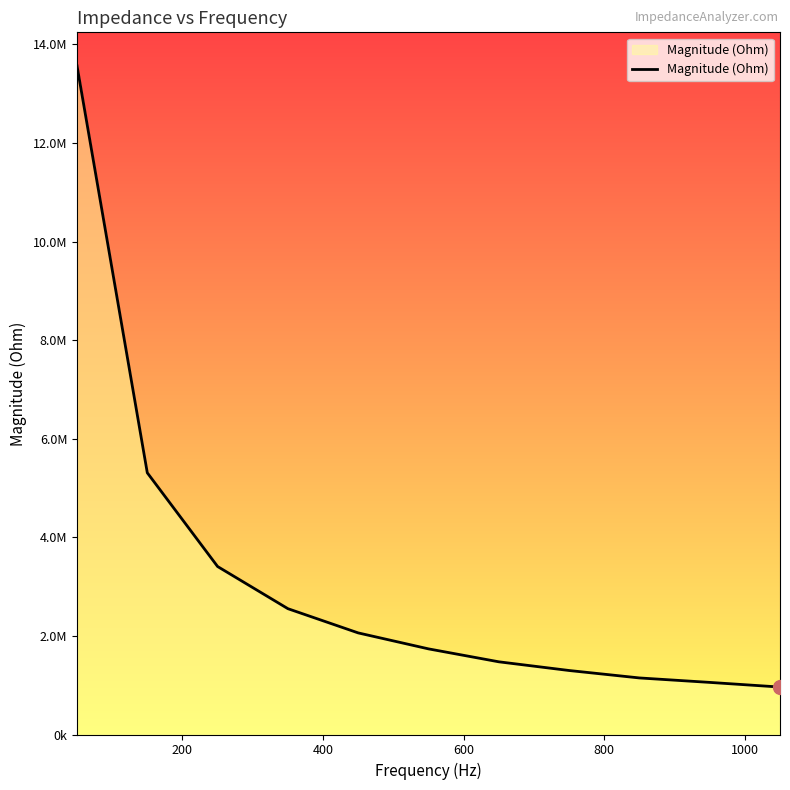

Is this an area chart (filled region under the line)?

Yes